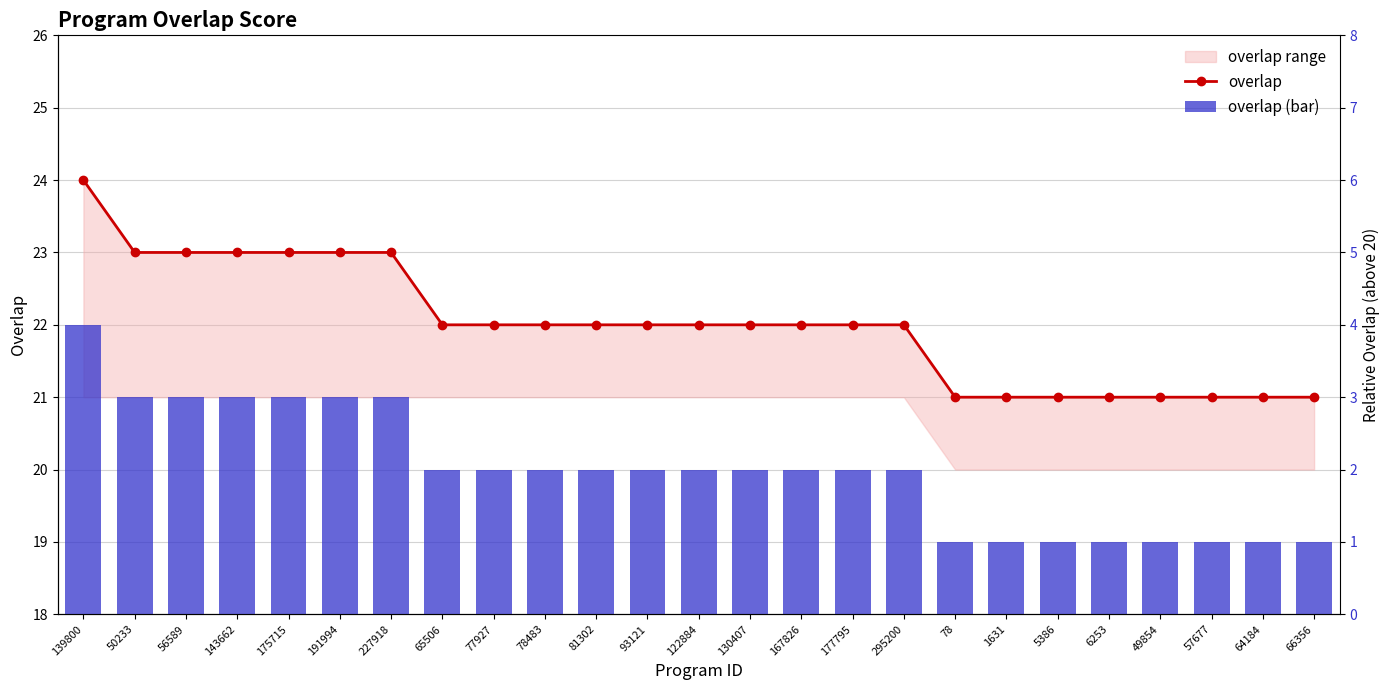

What is the label of the 12th bar from the right?

130407